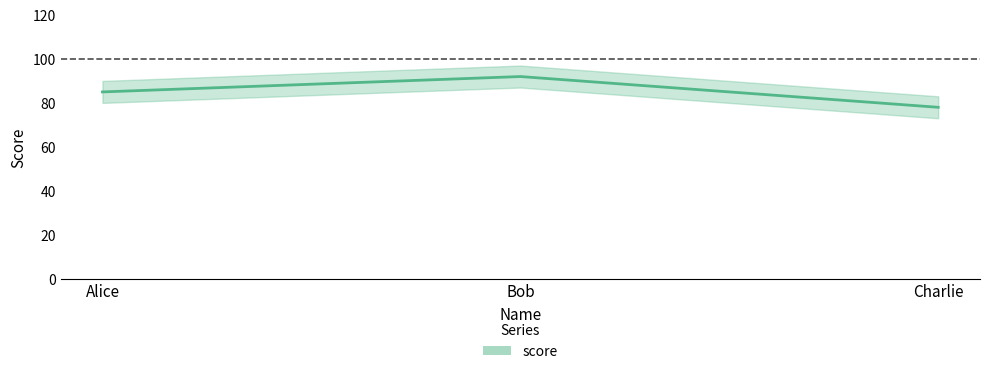

What is the minimum value shown in the chart?

78